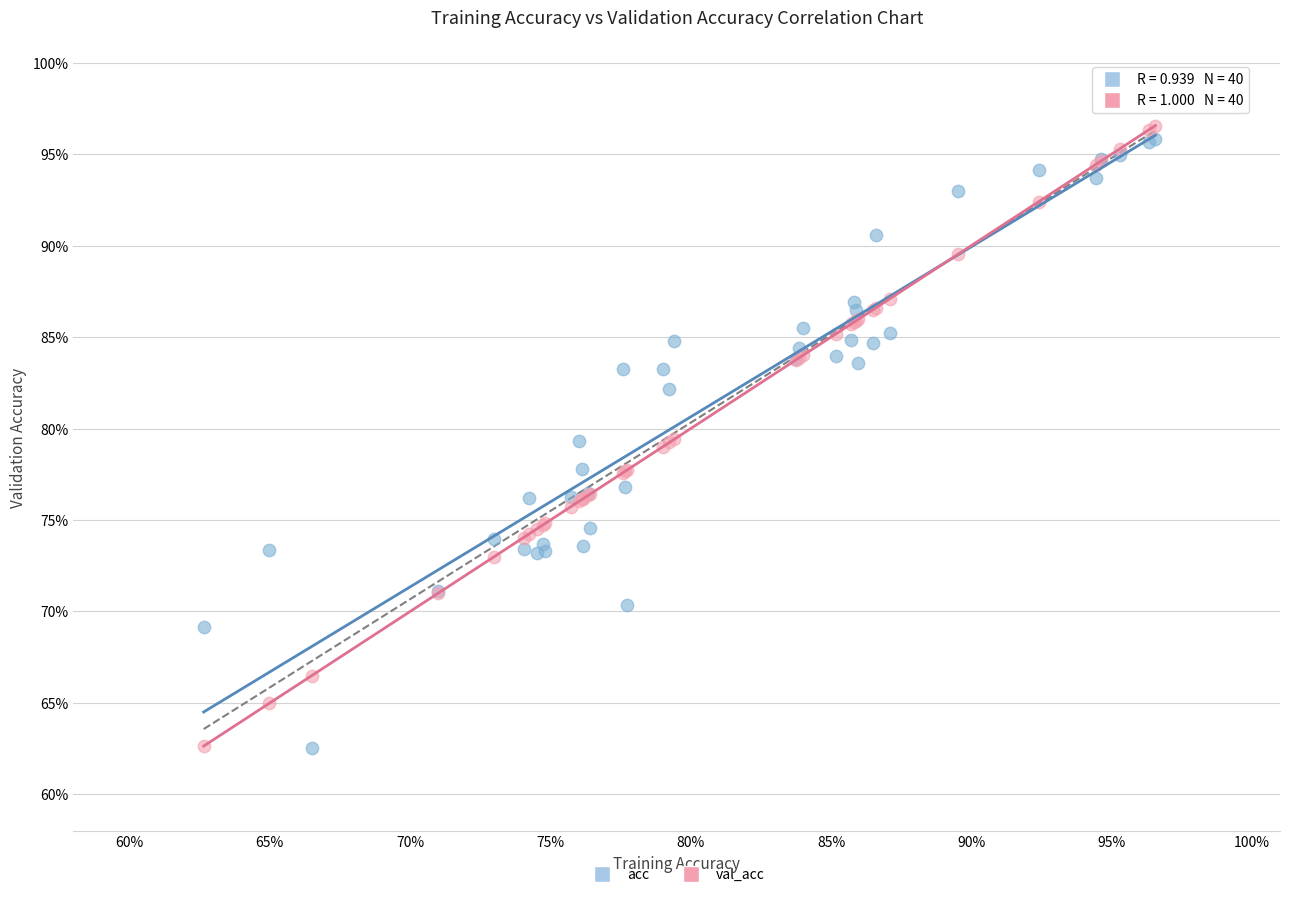

Which series has the largest Y range (max minus min)?

val_acc